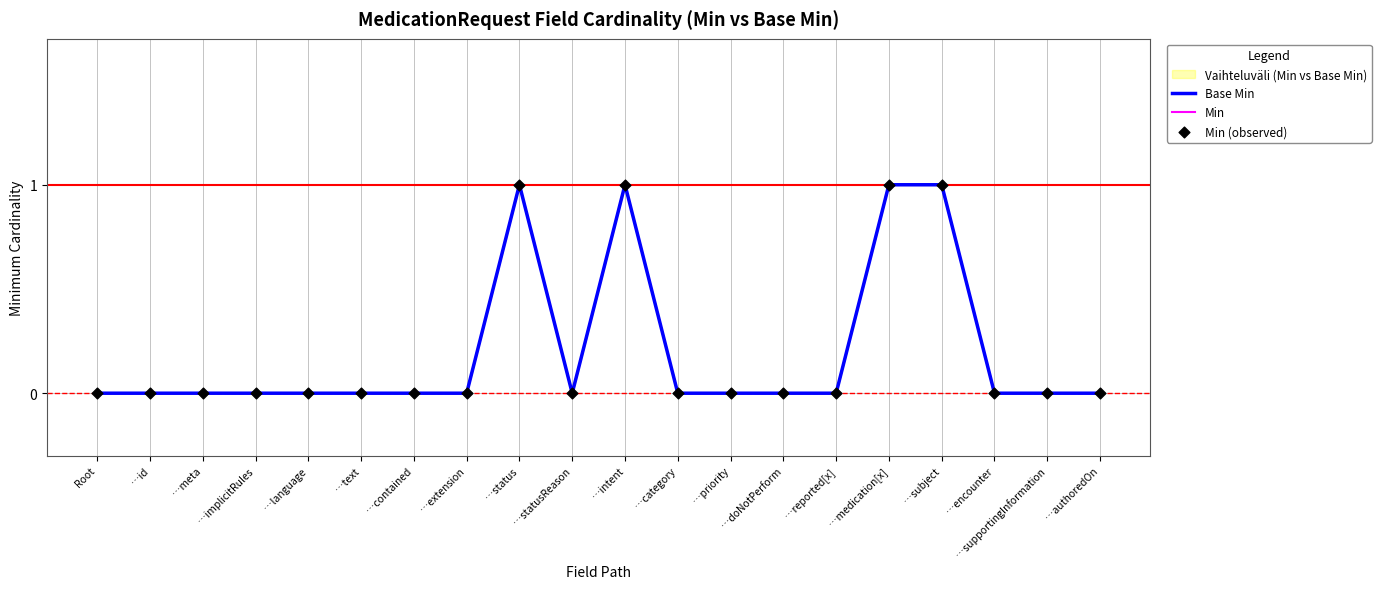

At how many categories does at least one series exceed 0?

4